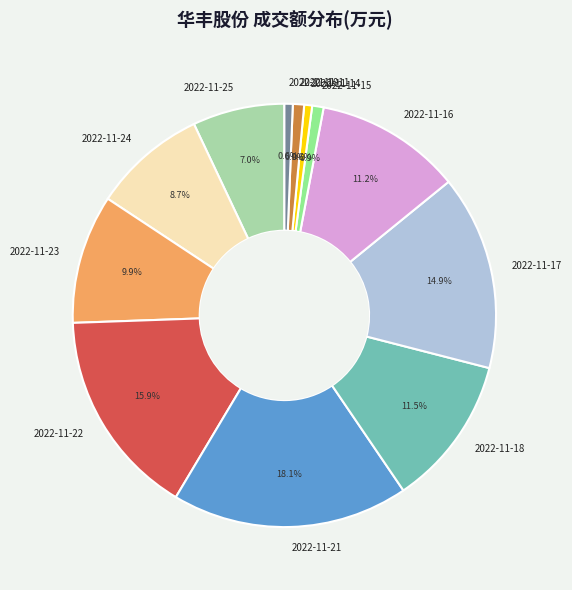

Count the number of slices in the pie.

12